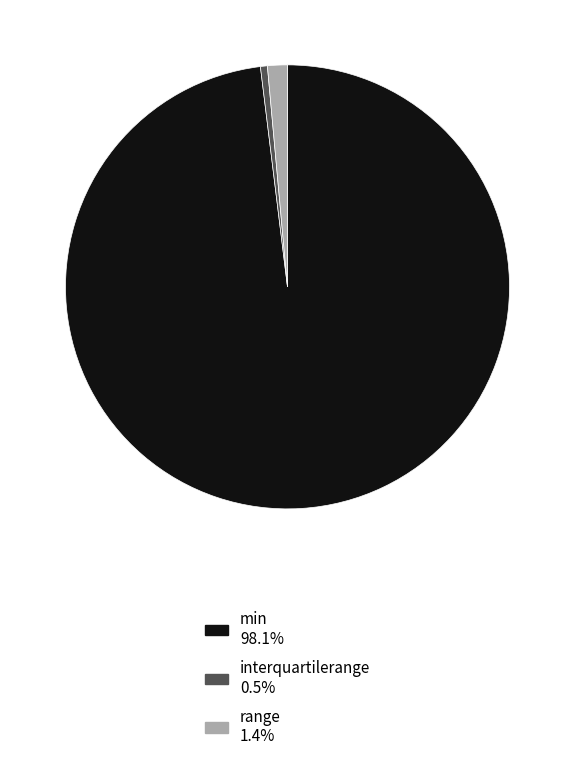

Rank the categories by value from highest to lowest.

min, range, interquartilerange